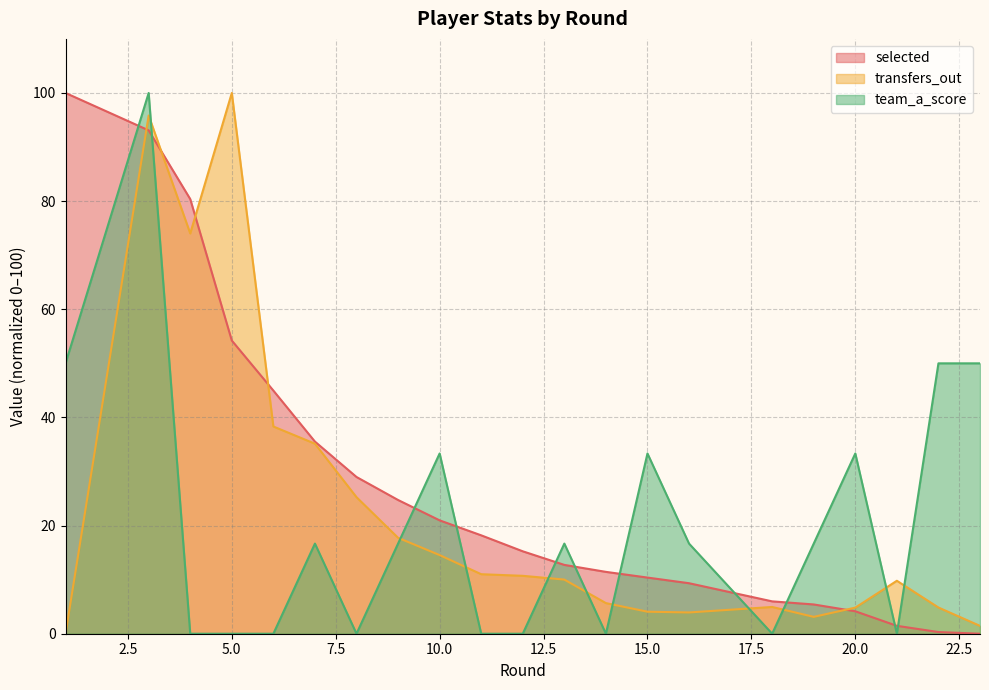

After their last crossing, which series has the higher values: team_a_score or selected?

team_a_score